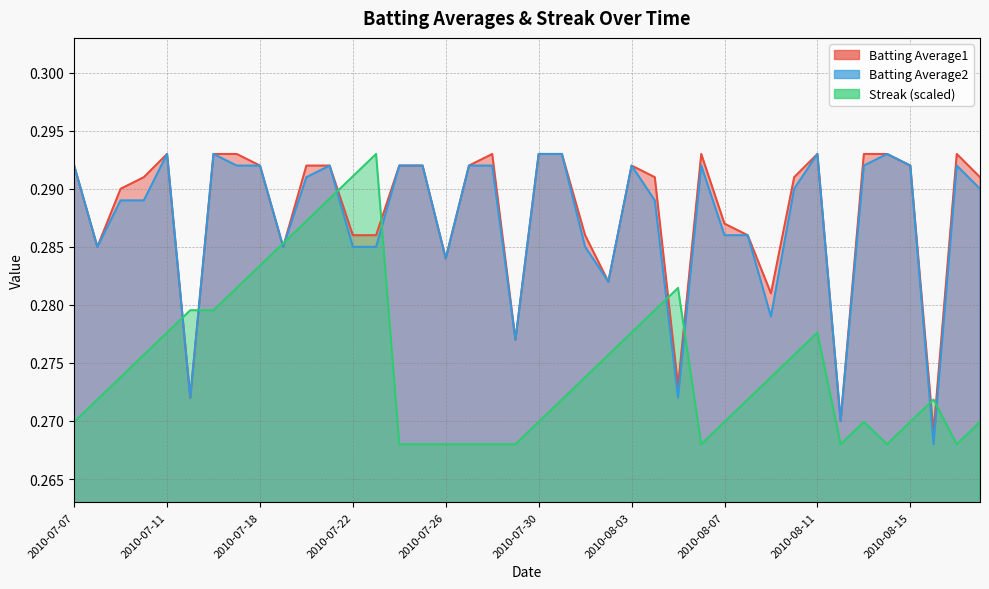

How many Batting Average1 values are between 0 and 1?

40